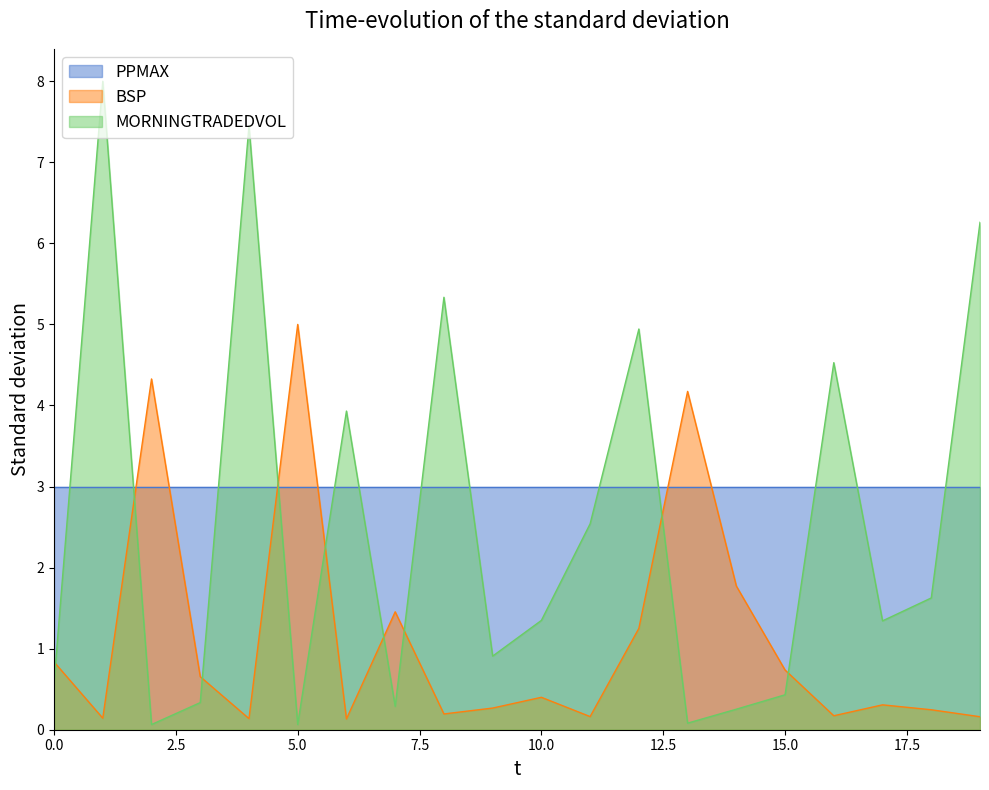

How many data points in MORNINGTRADEDVOL are above 1?

11